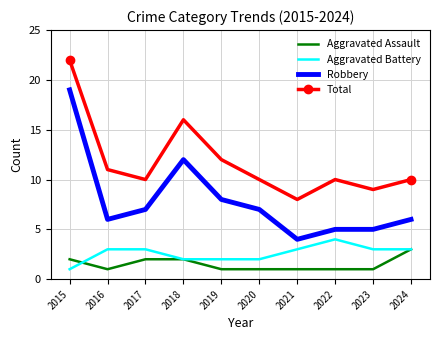

Rank the series by their maximum value, from lowest to highest.

Aggravated Assault, Aggravated Battery, Robbery, Total